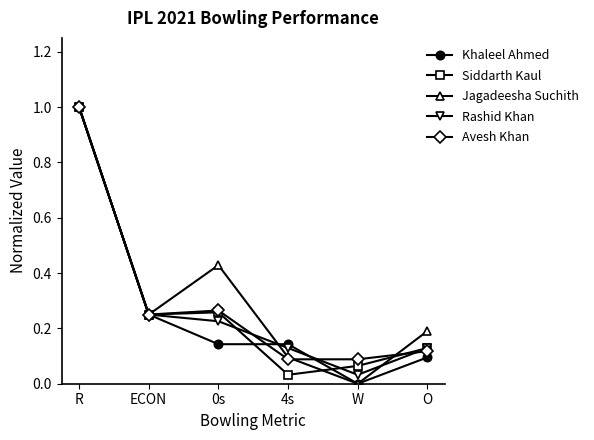

What is the sum of all Khaleel Ahmed values?

1.6